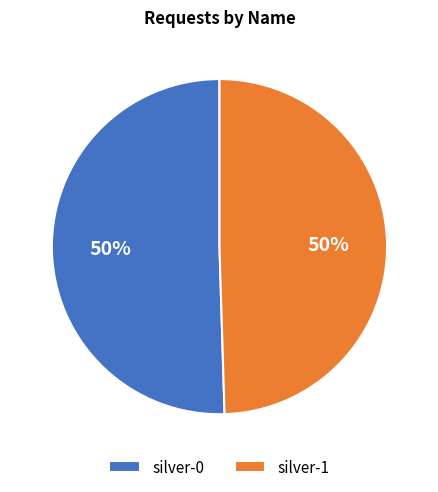

To the nearest percent, what percentage of the pie is silver-0?

50%